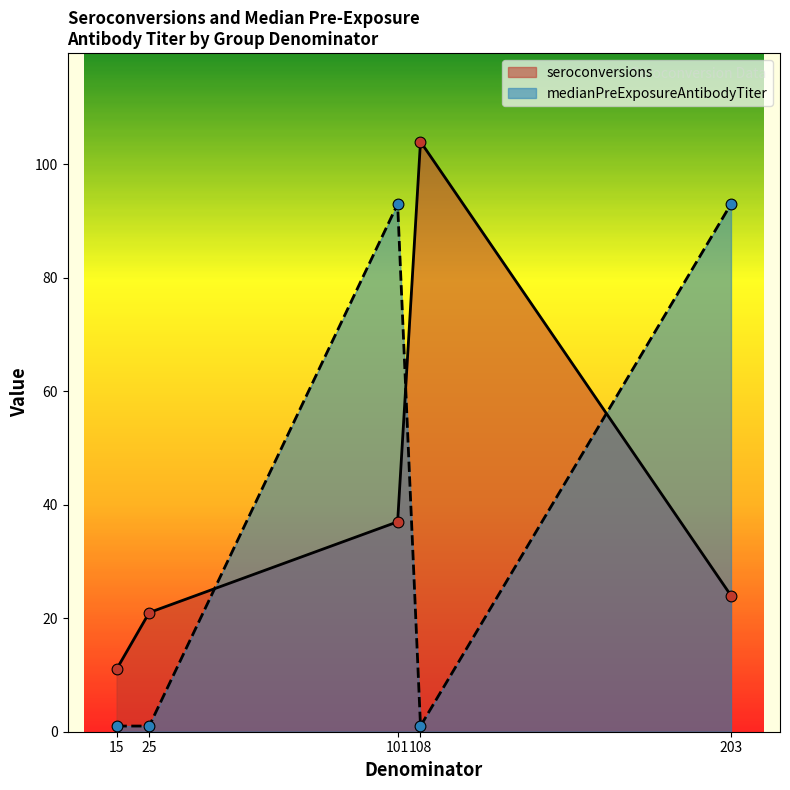

What are all the series names shown in the legend?

seroconversions, medianPreExposureAntibodyTiter